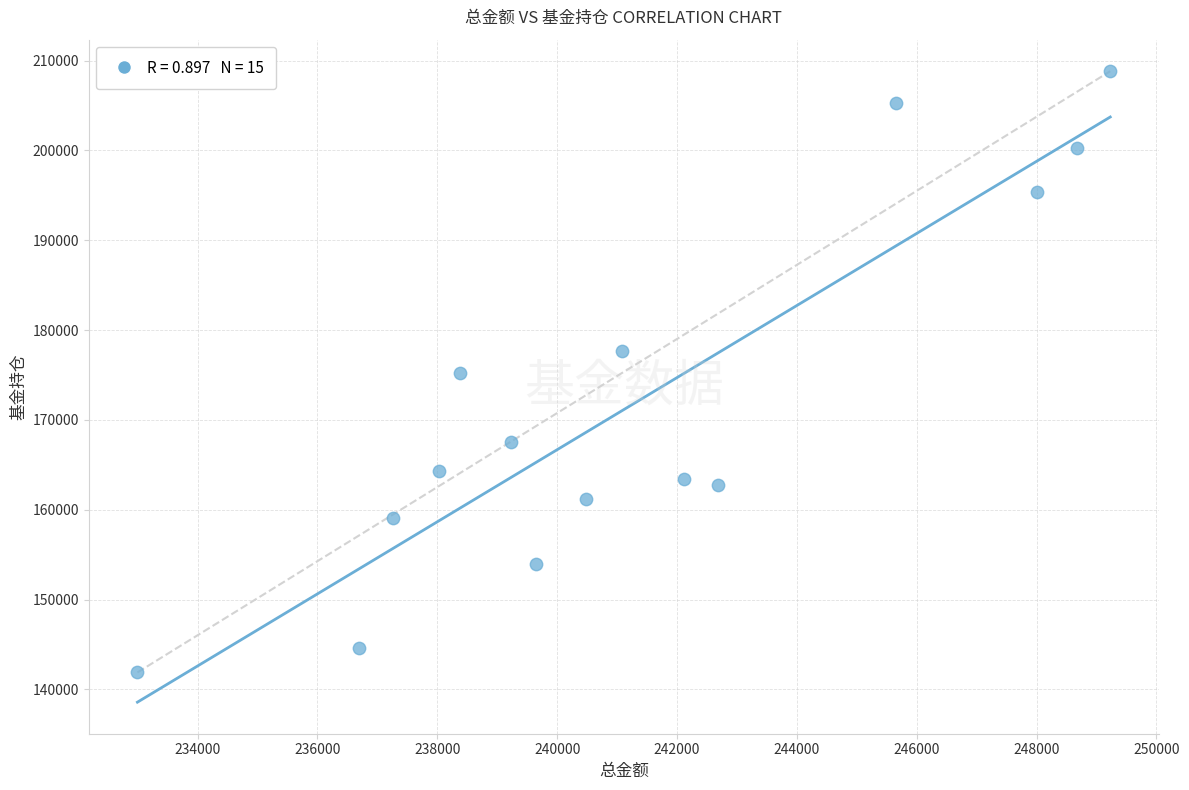

What is the range of X values (max minus min)?

16233.3